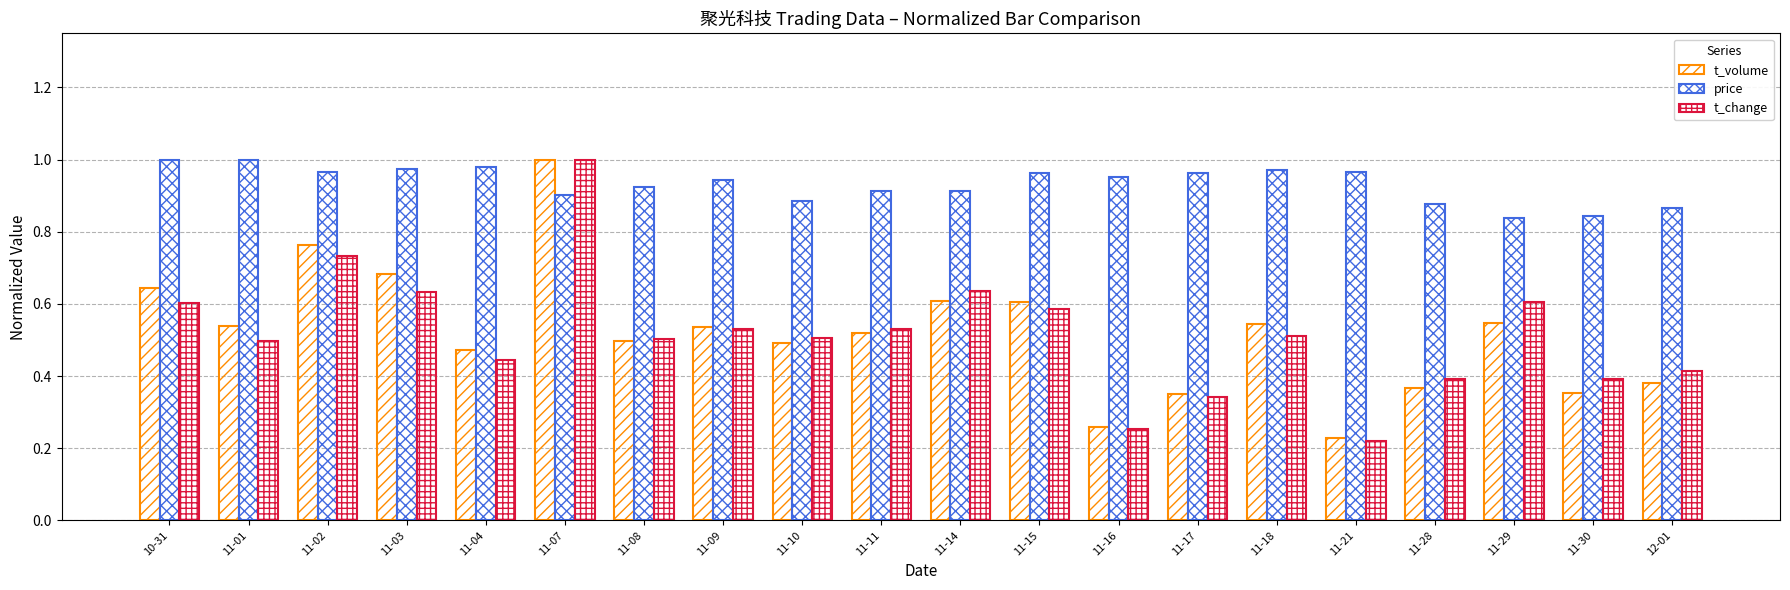

How many distinct data groups are displayed?

3